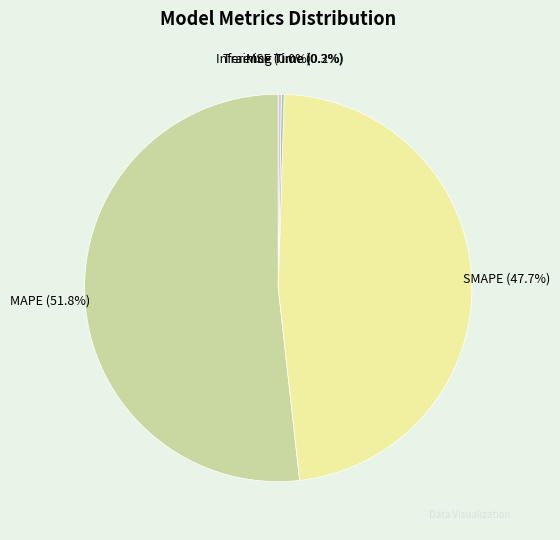

Which category has the biggest portion of the pie?

MAPE